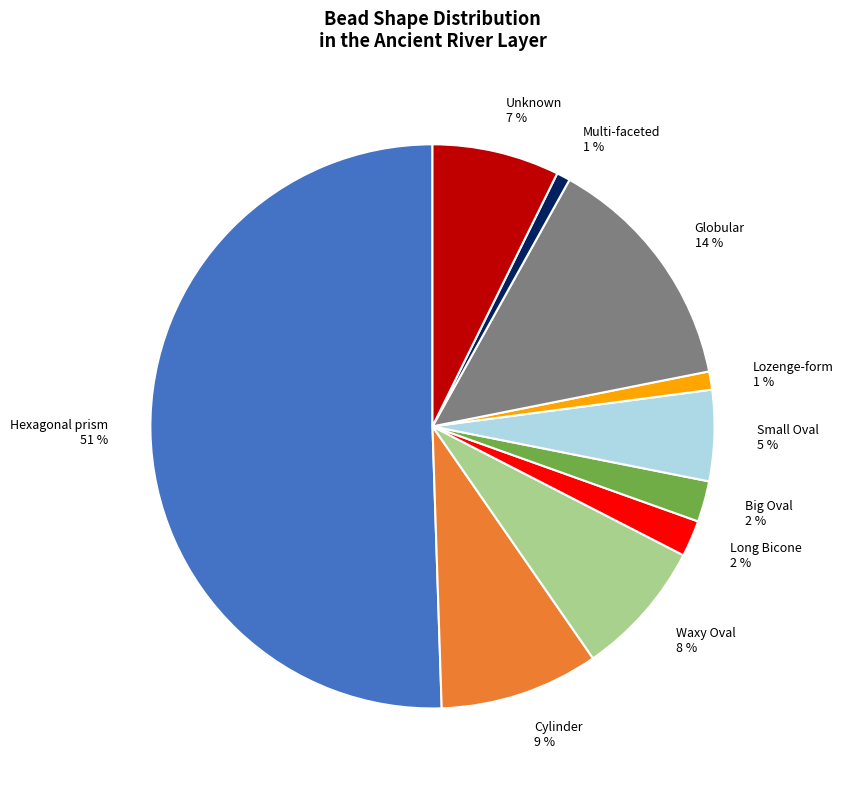

True or false: Big Oval accounts for 2% of the total.

True